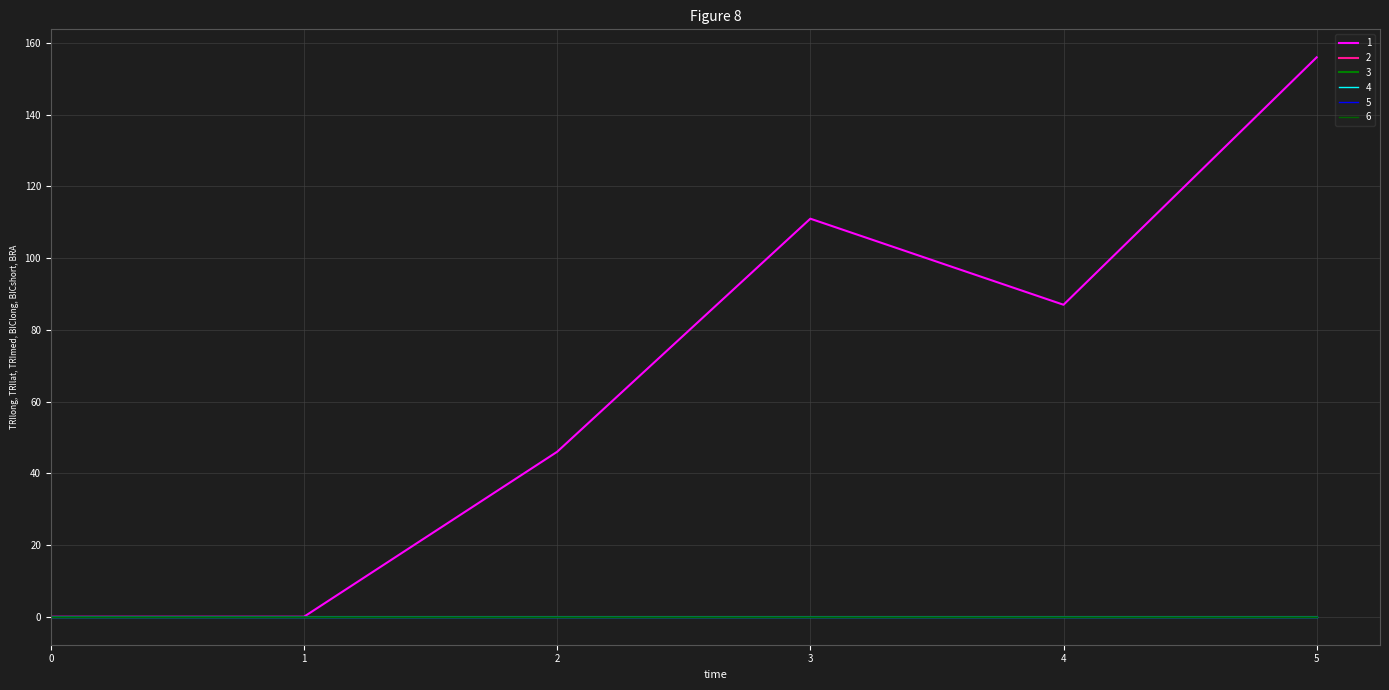

True or false: 2 has more than 2 interior local peaks.

False